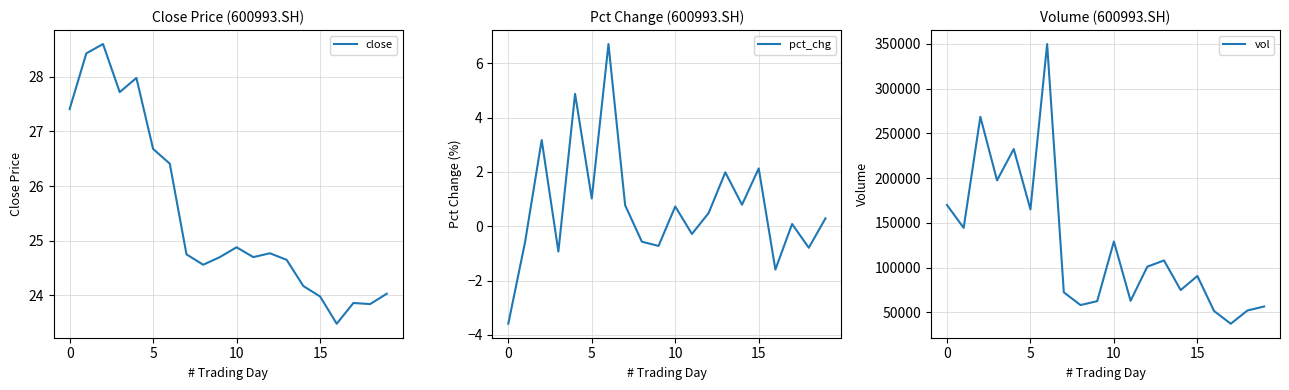

Is the value of close at 9 greater than the value of vol at 11?

No